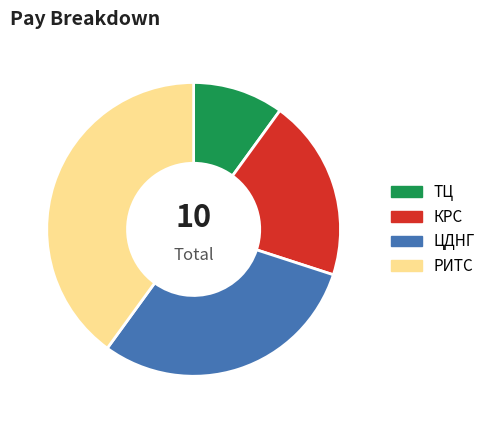

Is it true that РИТС is 32% of the pie?

False